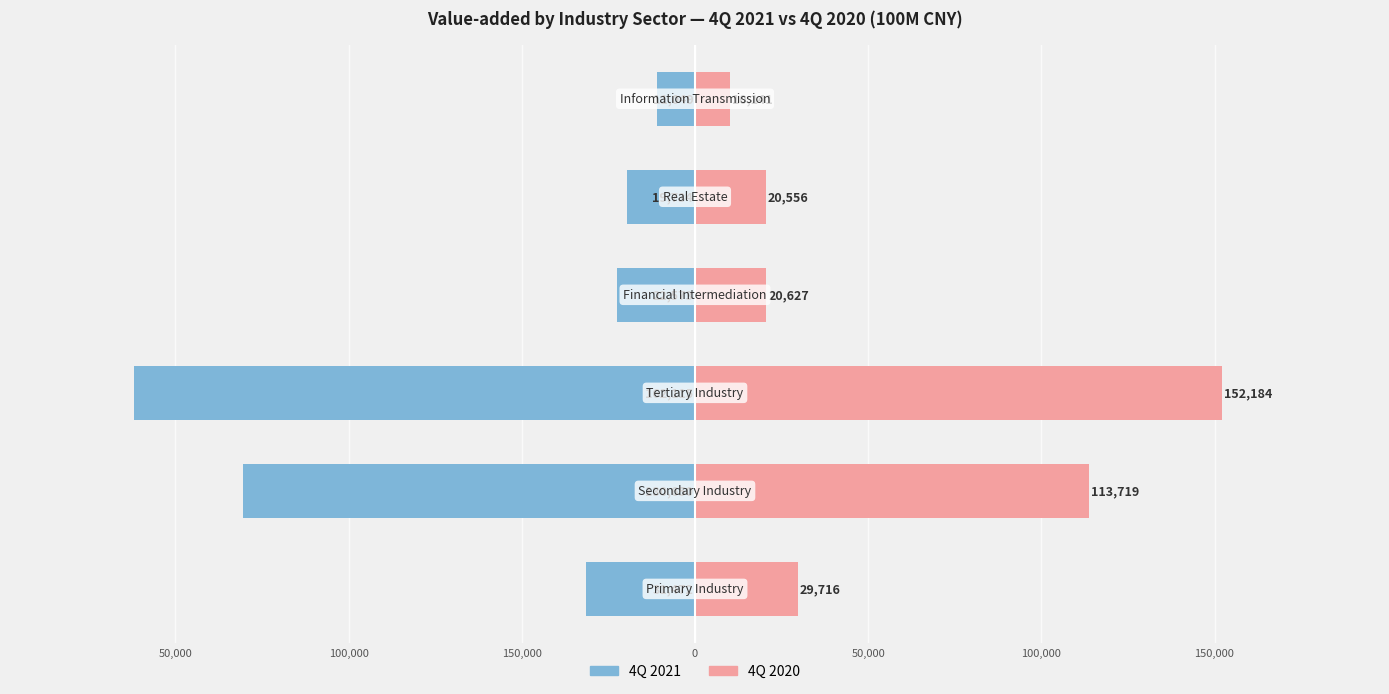

At how many categories does at least one series exceed 116466?

1